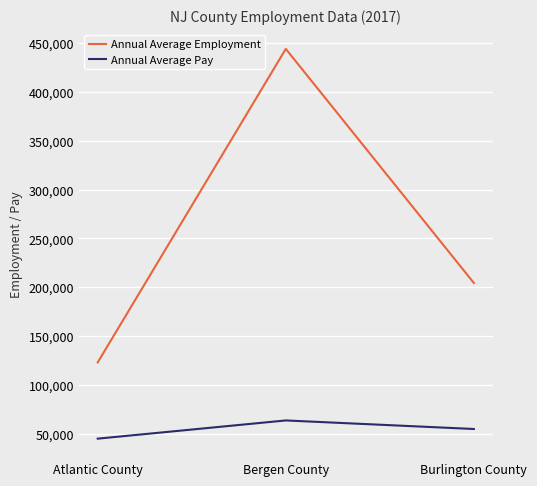

What position from the right is Atlantic County?

3